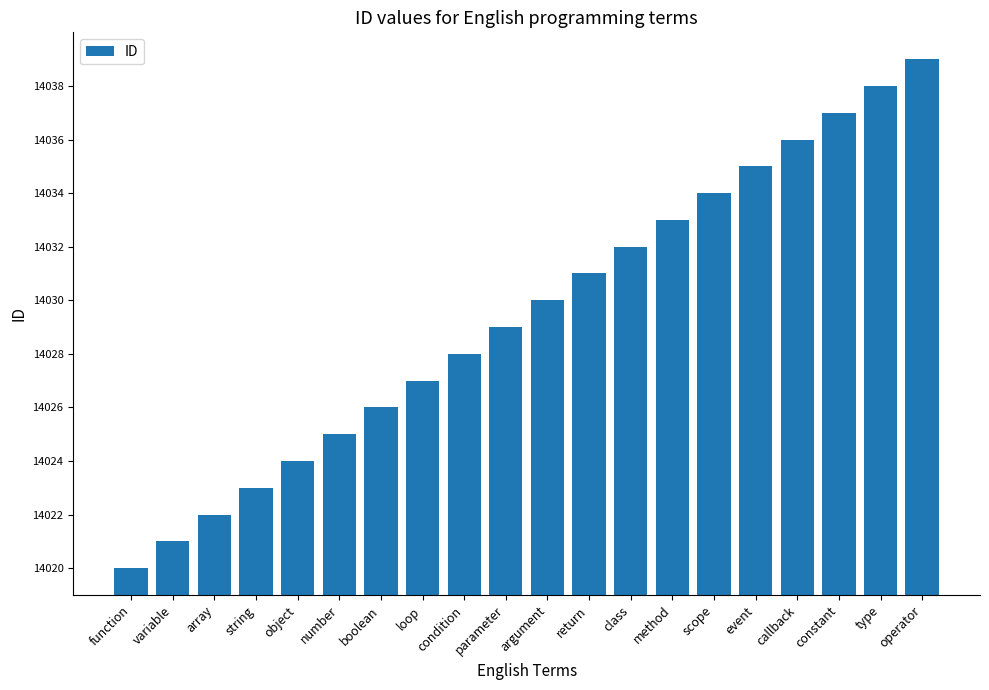

Reading left to right, transcribe all the data shown in this chart.

14020	14021	14022	14023	14024	14025	14026	14027	14028	14029	14030	14031	14032	14033	14034	14035	14036	14037	14038	14039